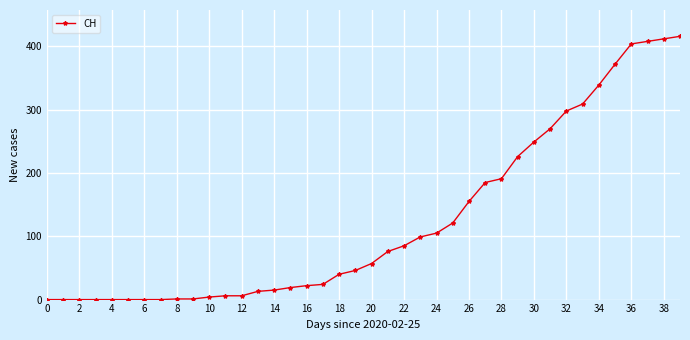

What is the value of the 29th point from the left?

191